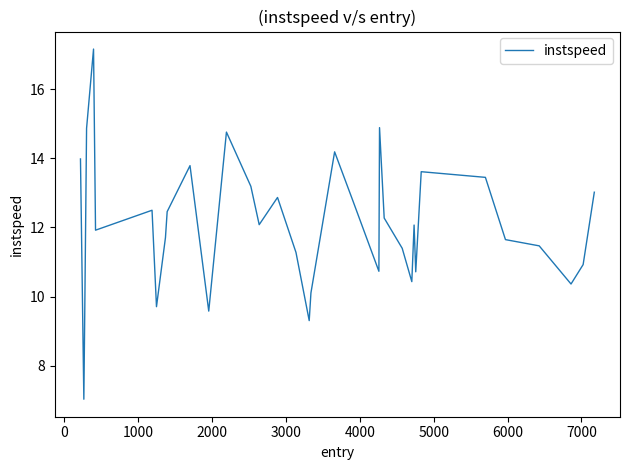

What is the smallest value displayed?

7.0